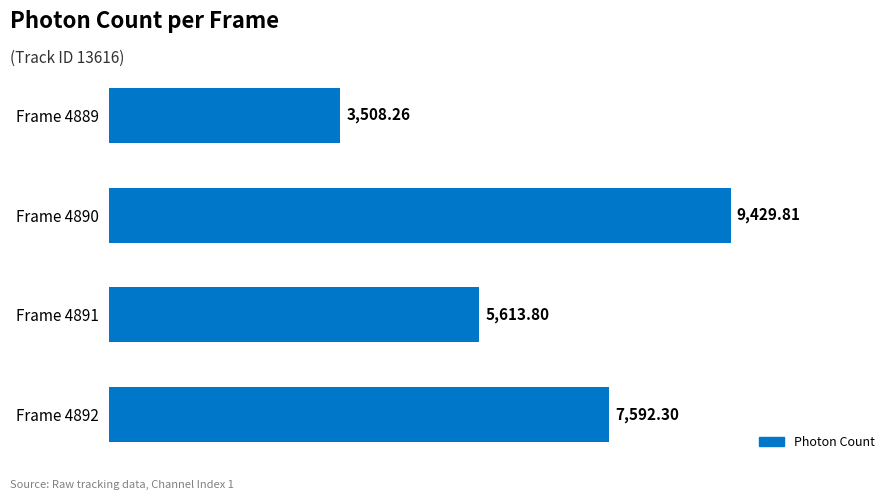

What is the sum of the values at Frame 4890 and Frame 4889?

12938.1